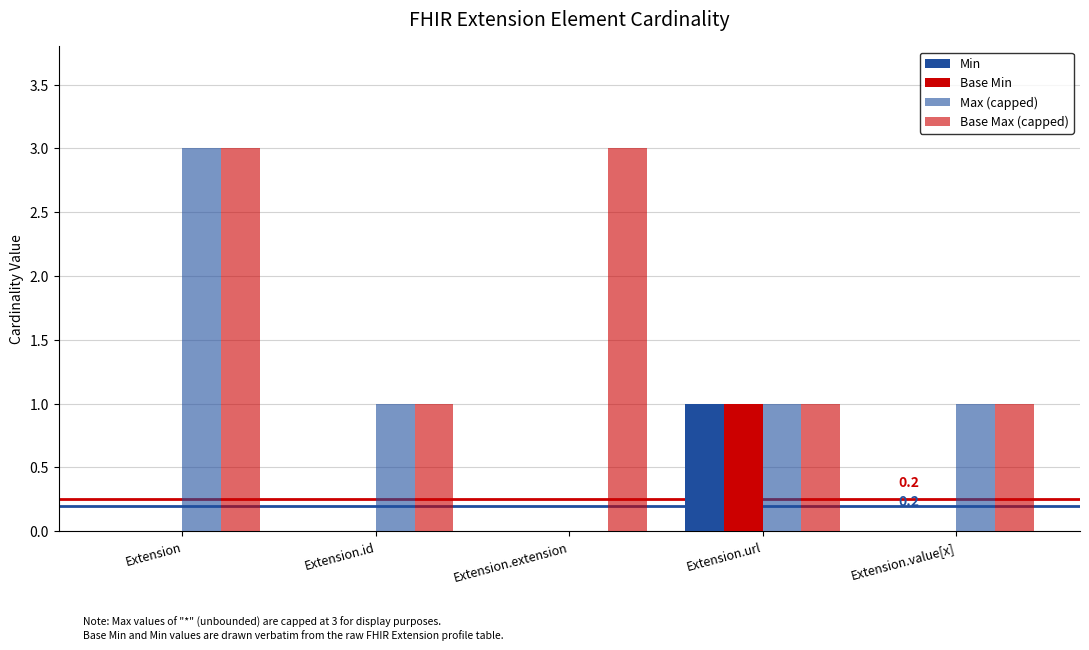

Reading right to left, extract all data points from this chart.

Min: 0	1	0	0	0
Base Min: 0	1	0	0	0
Max (capped): 1	1	0	1	3
Base Max (capped): 1	1	3	1	3